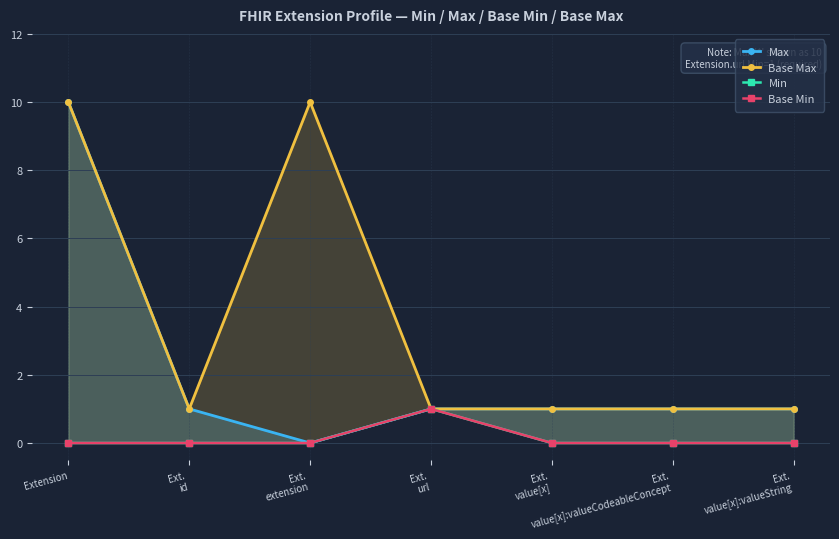

True or false: Base Max has more than 0 points higher than both neighbors.

True